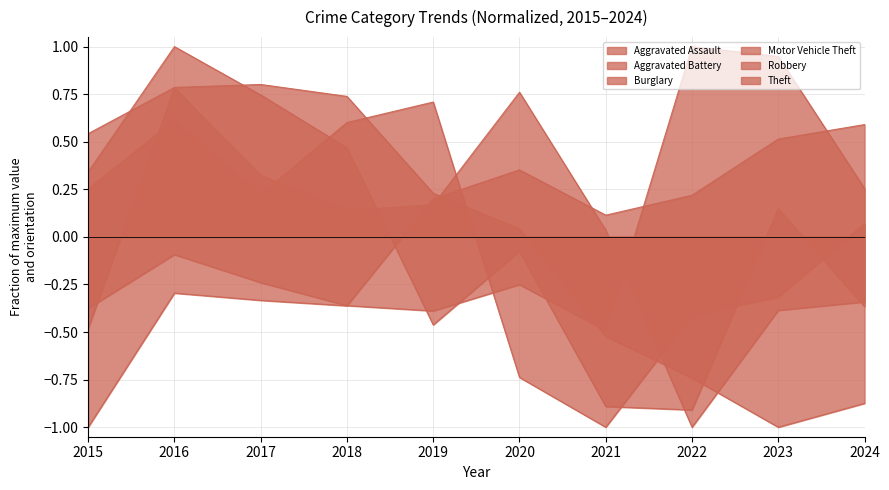

True or false: Motor Vehicle Theft and Aggravated Battery cross at least once.

True